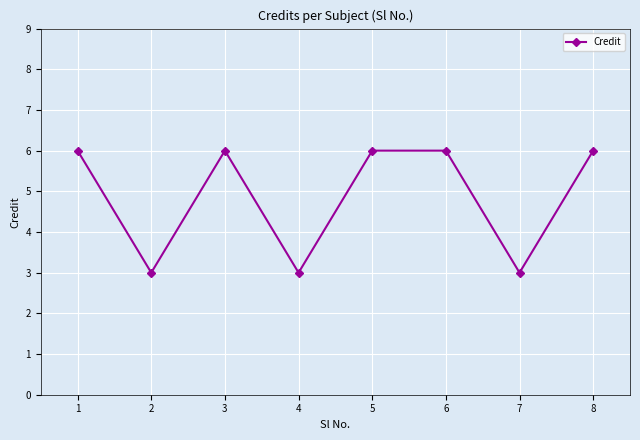

What is the difference between the maximum and second lowest values?

3